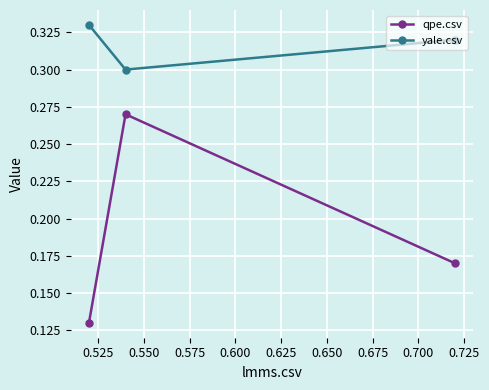

Count the number of categories in the chart.

3